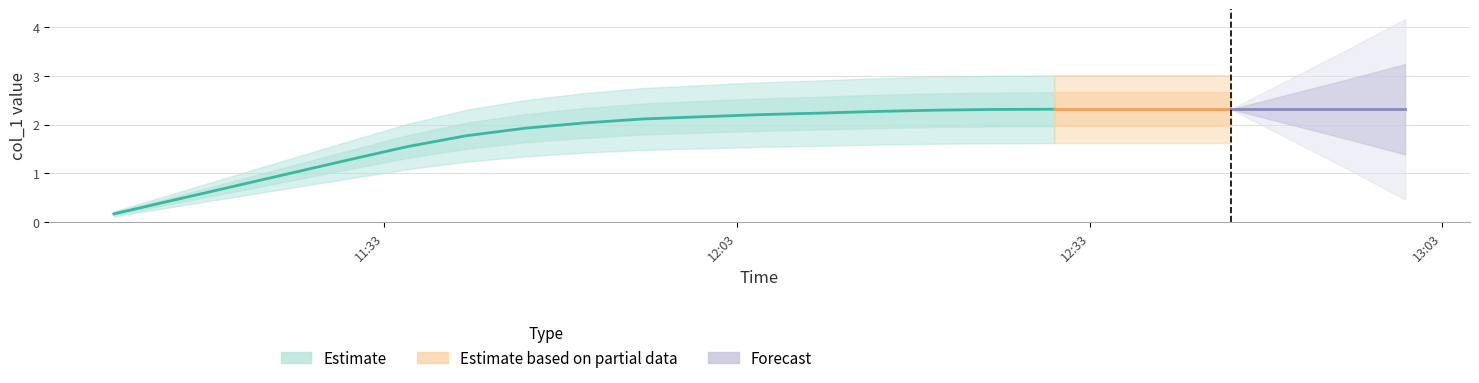

What is the maximum value shown in the chart?

2.3